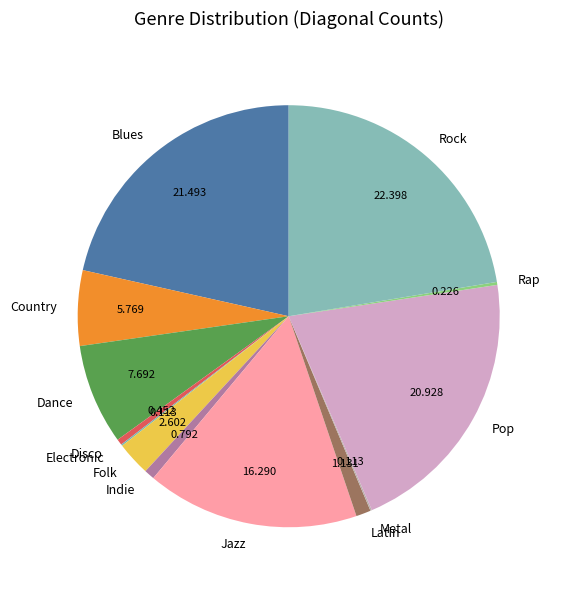

Does any single category account for the majority?

No